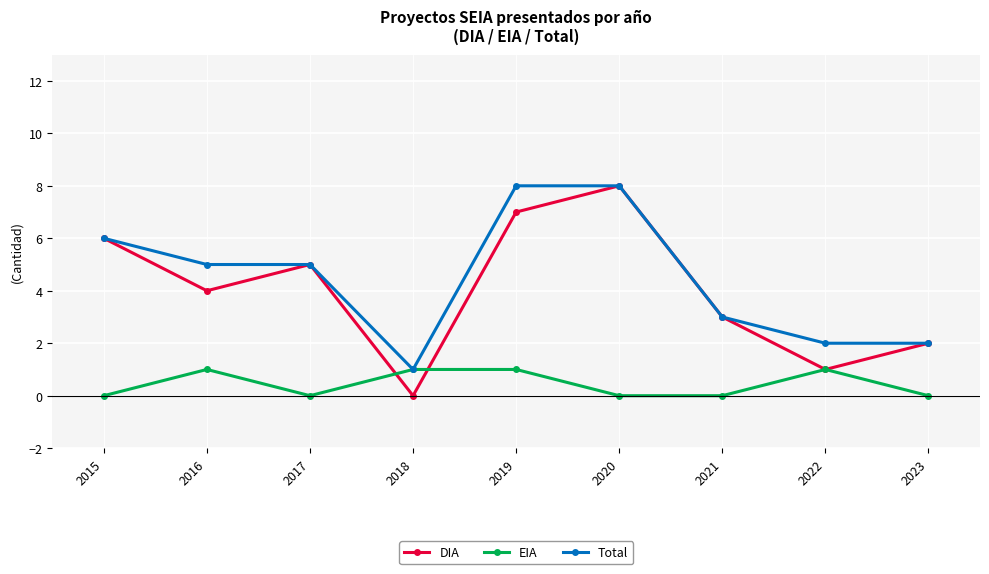

How many interior local valleys does the DIA series have?

3